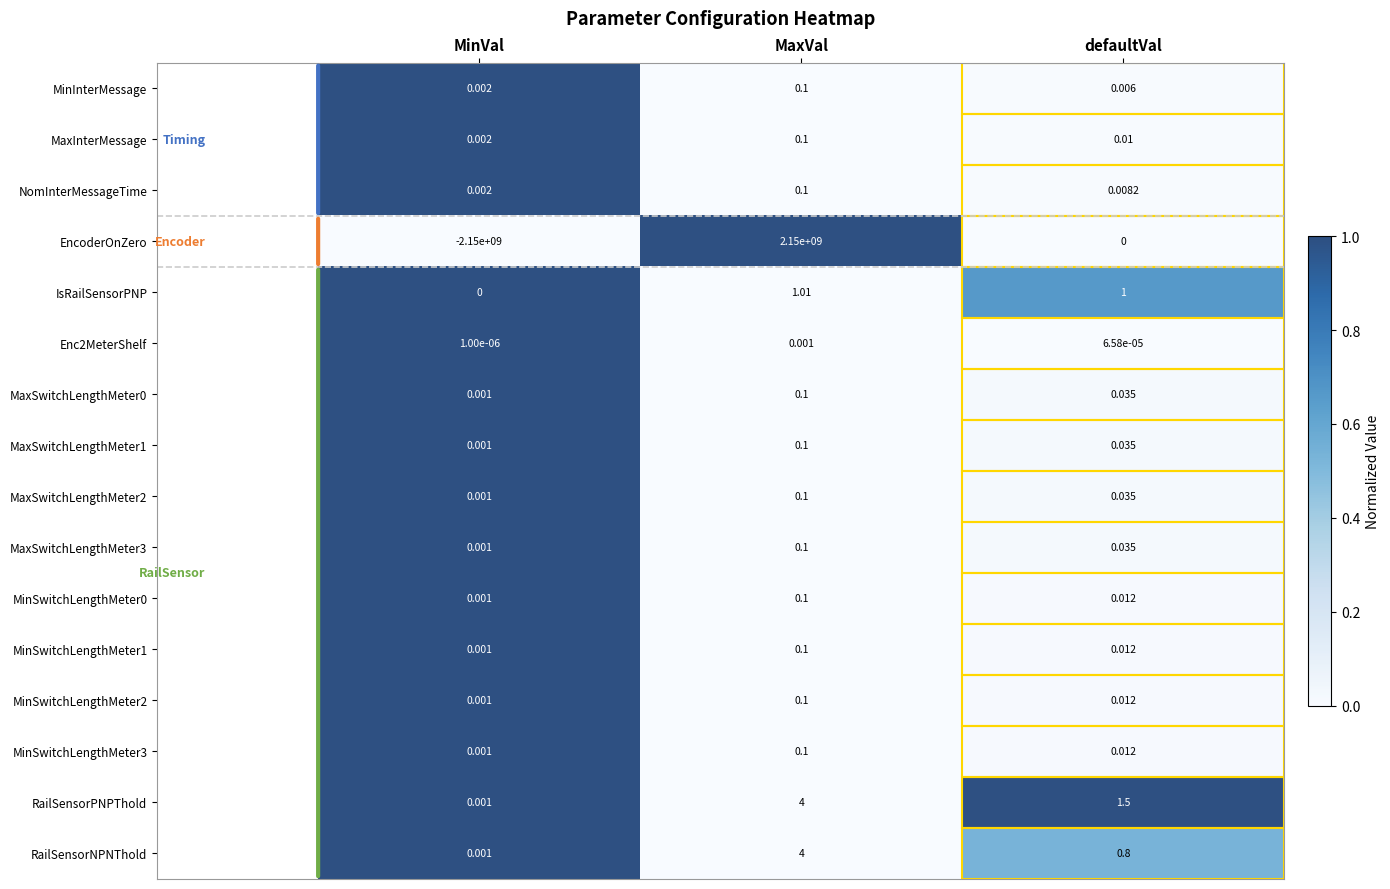

Which series has the largest total across all categories?

RailSensorPNPThold